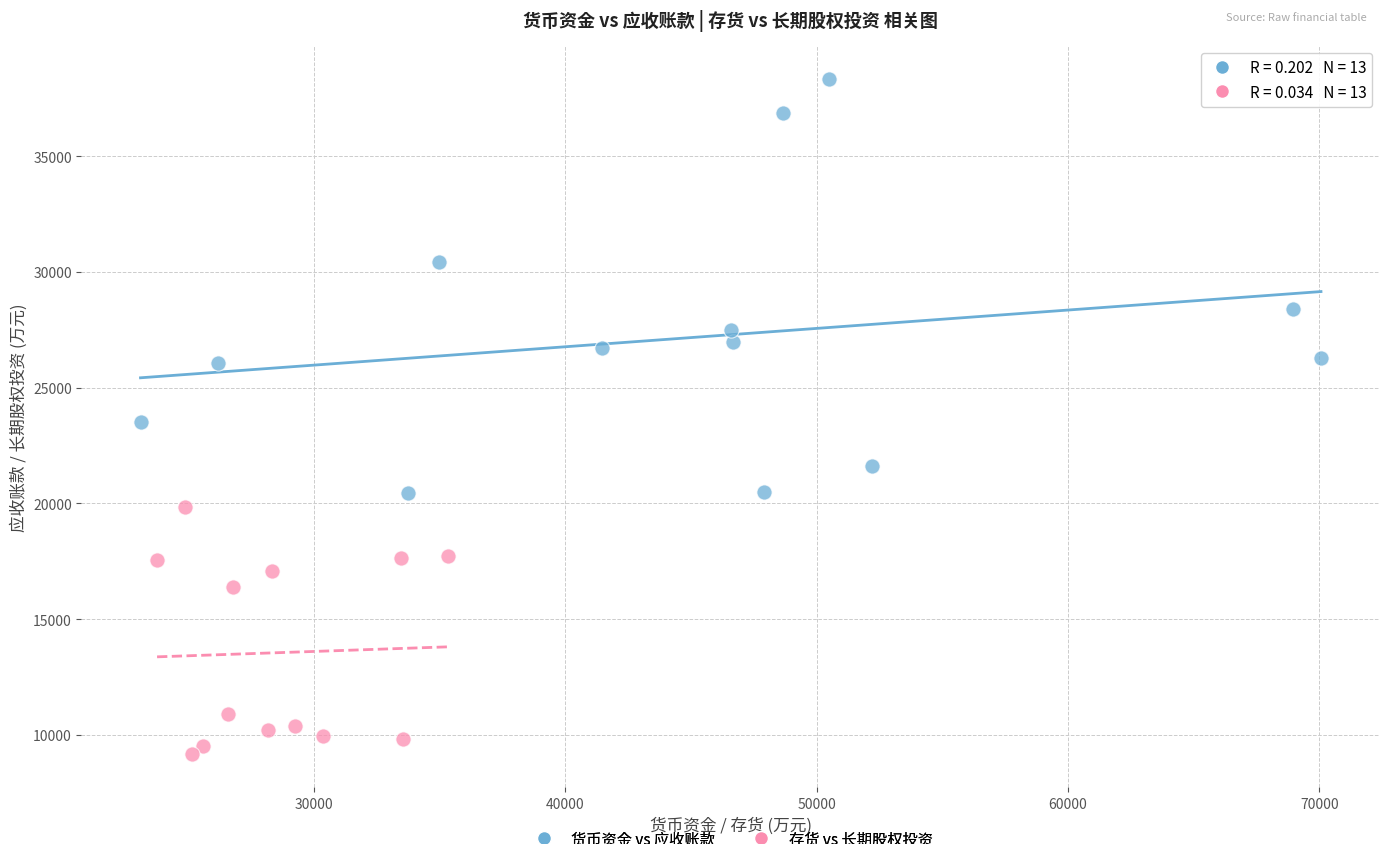

Which series contains the lowest Y value?

存货 vs 长期股权投资